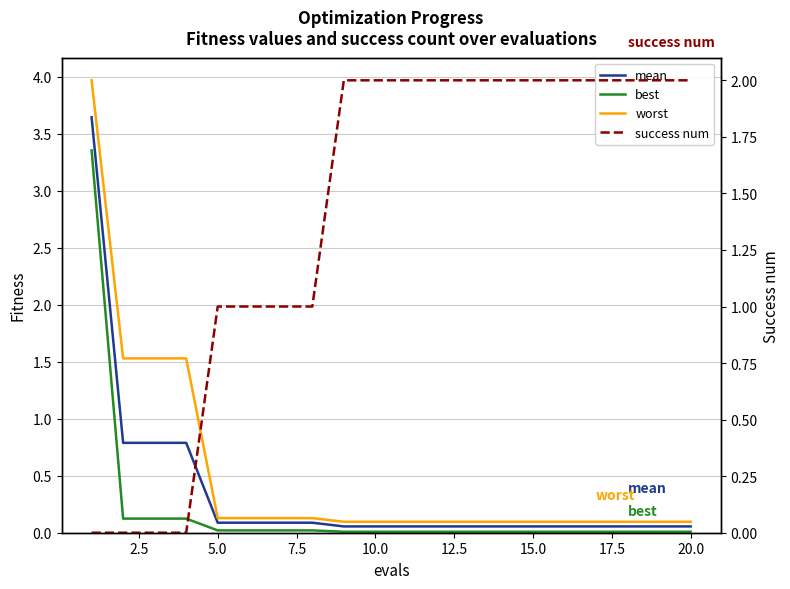

After their last crossing, which series has the higher values: success num or best?

success num